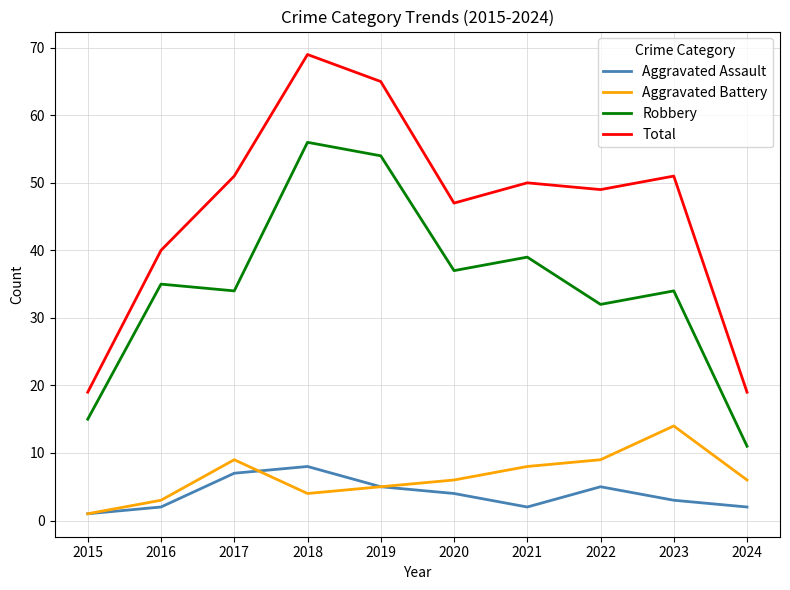

Which series has the largest range (max minus min)?

Total